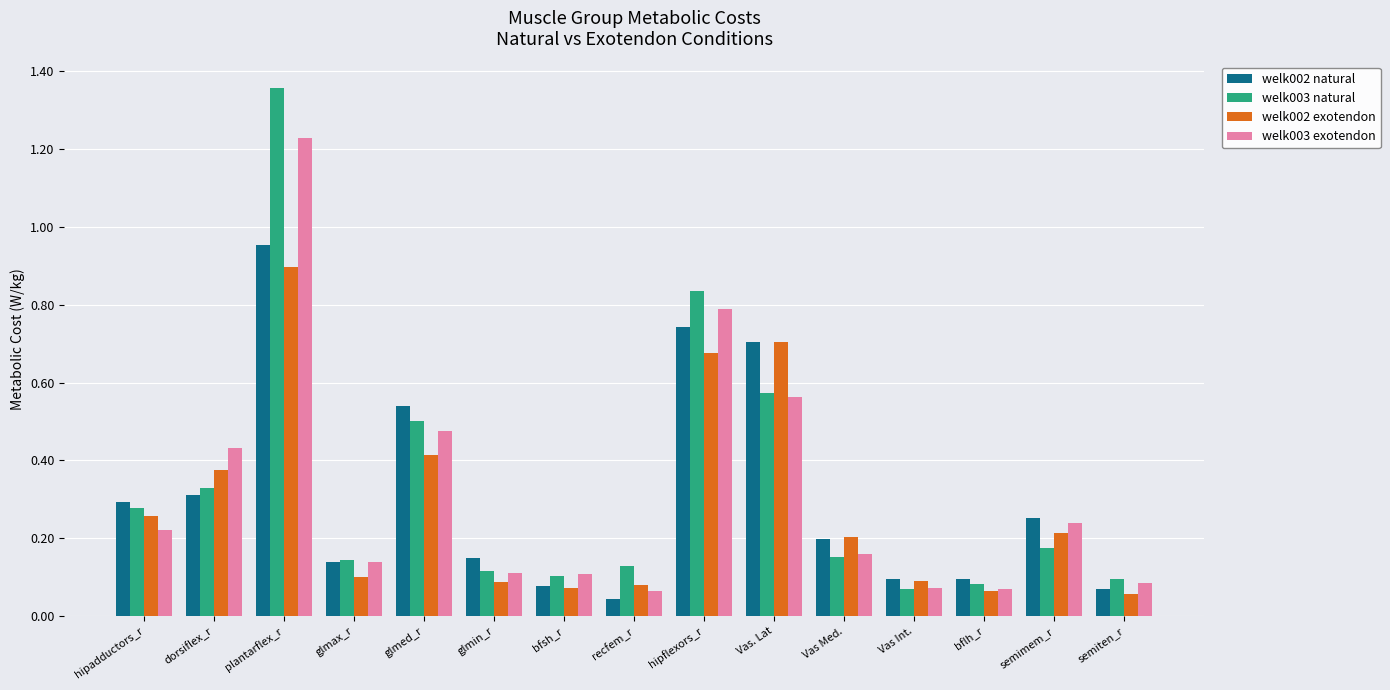

The value of welk003 natural at dorsiflex_r is 0.3. True or false?

True